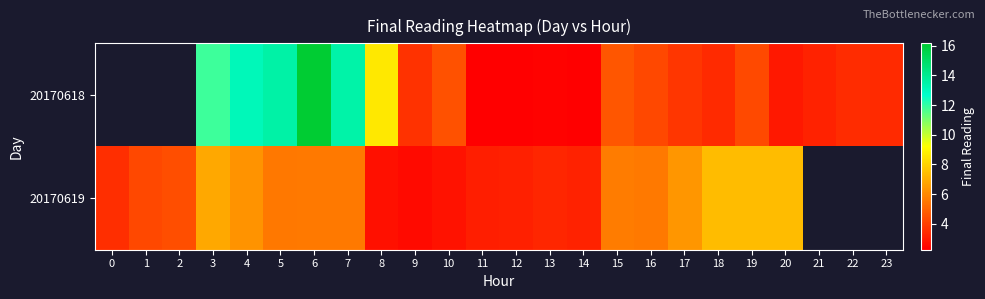

How many values in 20170618 are above zero?

21